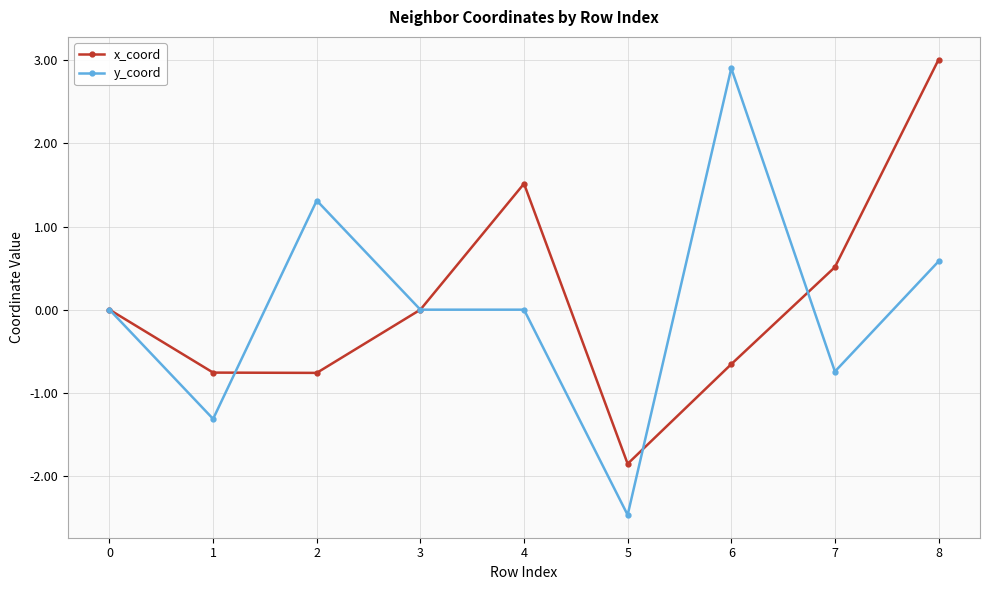

What is the spread (max minus min) of values at 2?

2.1